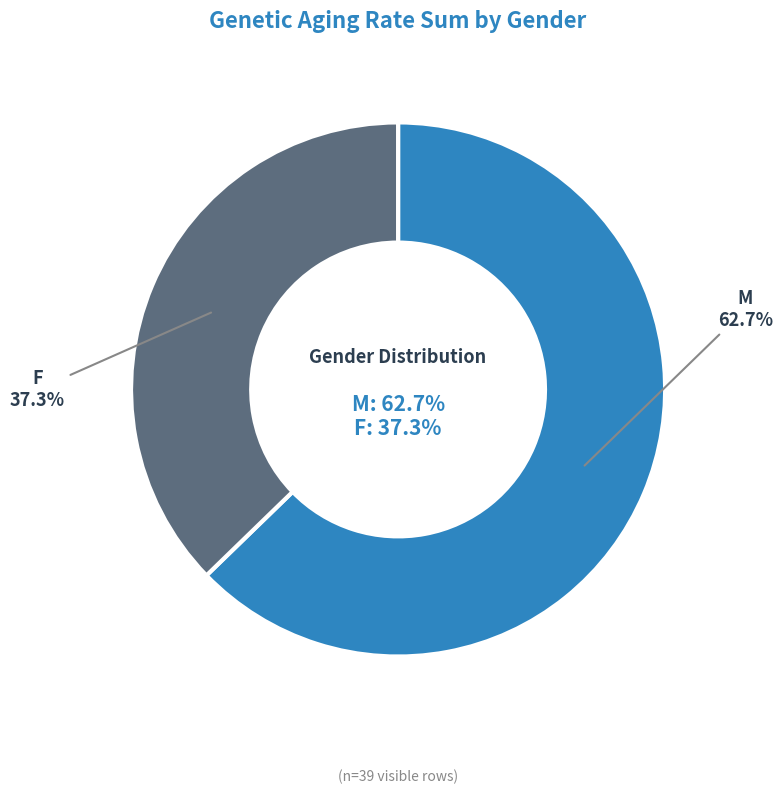

Does any single category account for the majority?

Yes